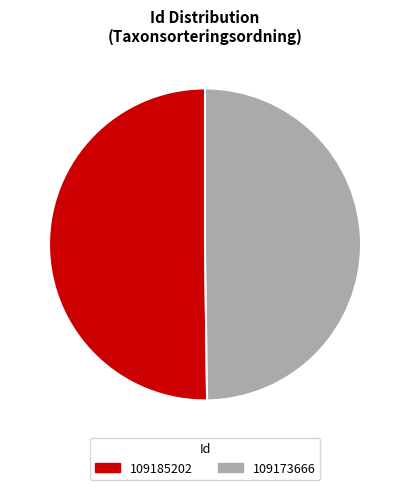

How much of the chart is everything except 109173666?

50.2%